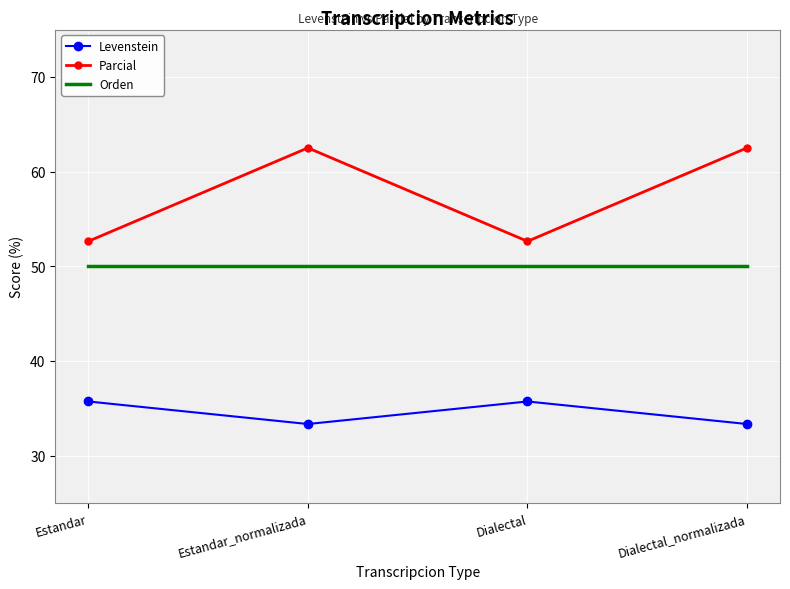

True or false: Parcial has a value of 52.6 at Dialectal.

True